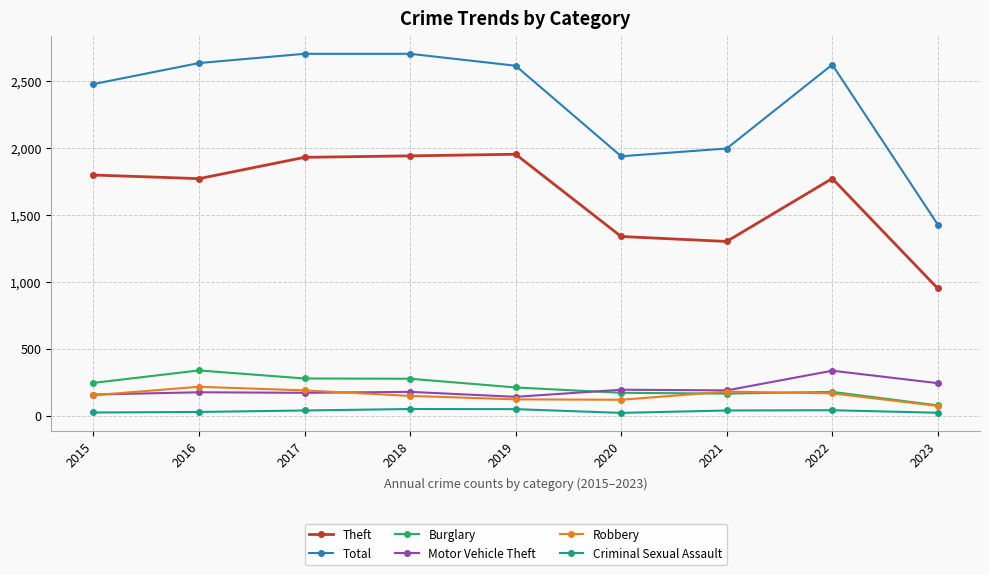

In Burglary, how many points are higher than both neighbors (excluding endpoints)?

2